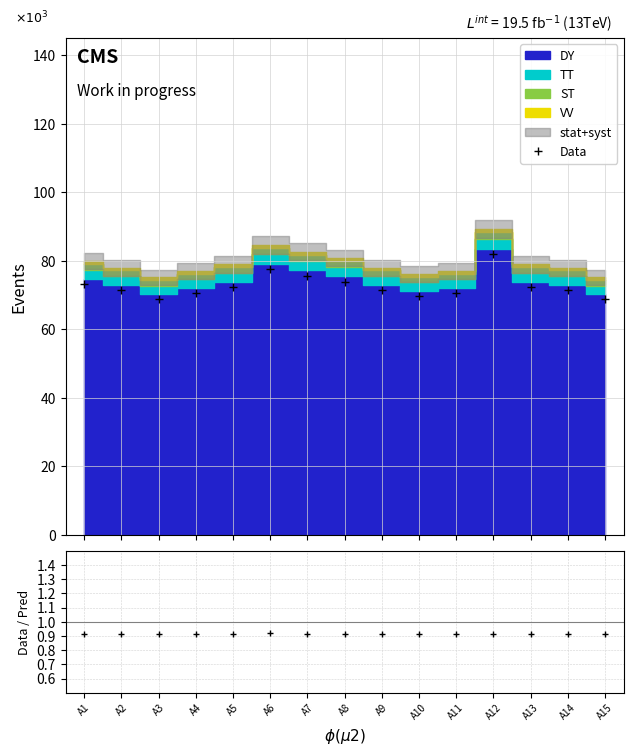

True or false: Data and Data/Pred cross at least once.

False